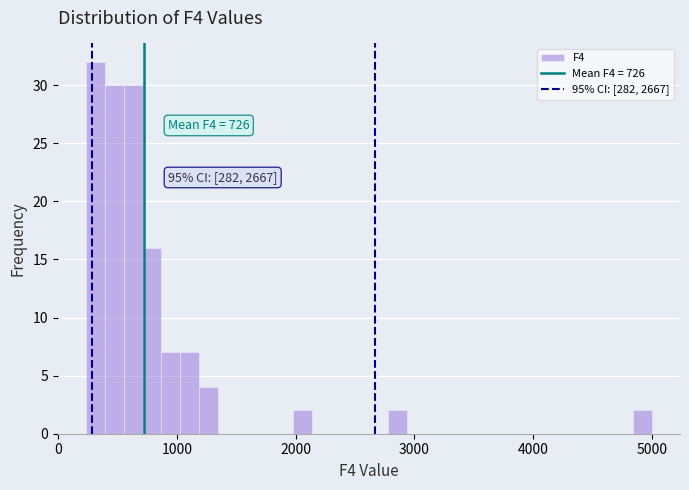

Read against the x-axis, roughly where is the centre of the tallest bar?

300